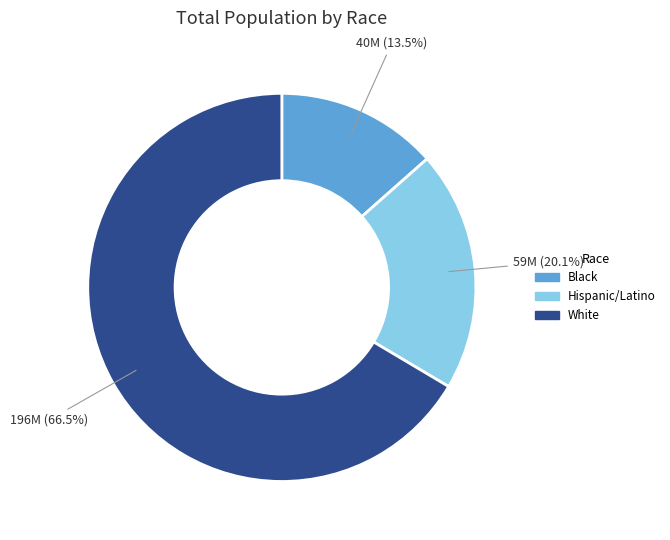

How many segments does this pie chart have?

3